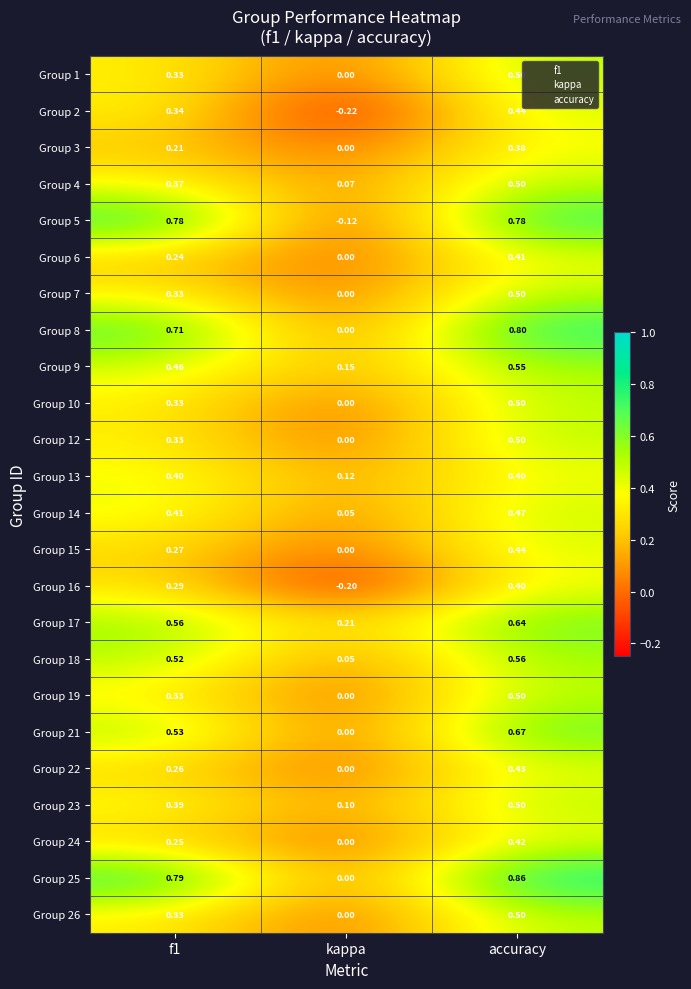

Which label corresponds to the largest value in the chart?

accuracy